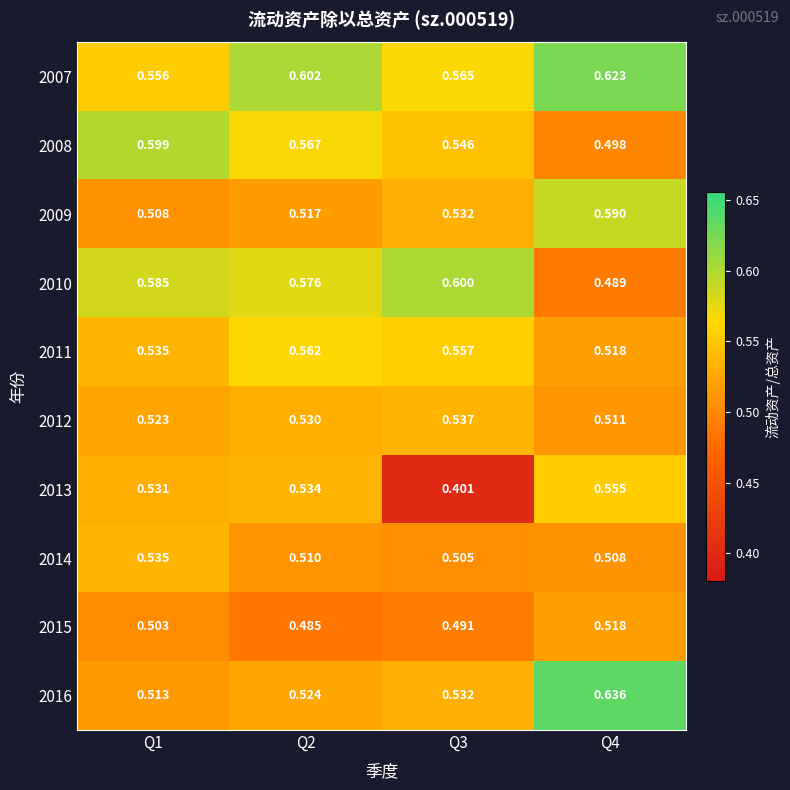

Is the value of 2012 at Q4 greater than the value of 2015 at Q3?

Yes